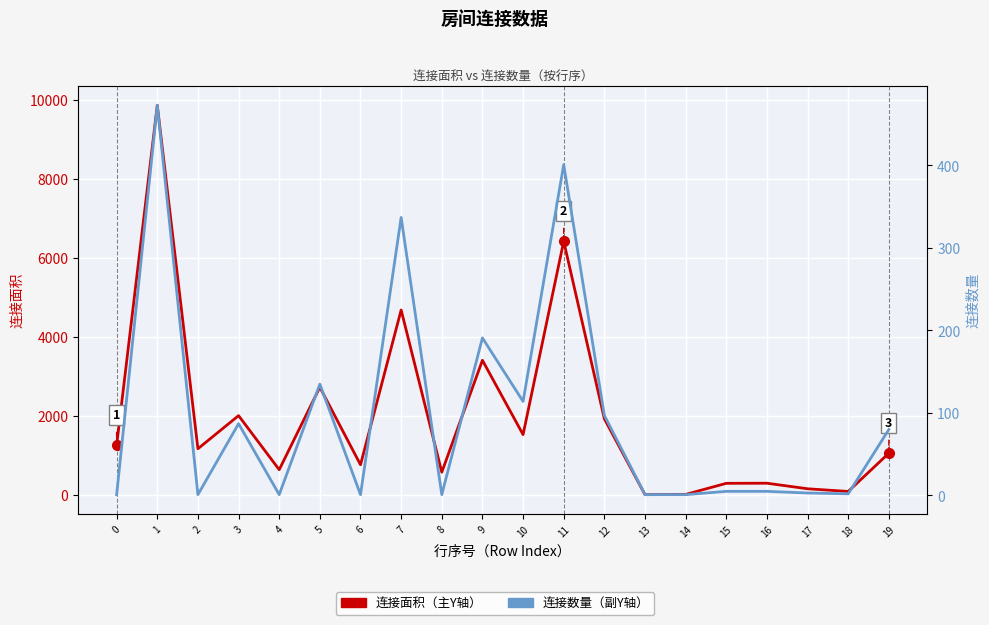

Is the value of 连接面积 at 6 greater than the value of 连接数量 at 18?

Yes